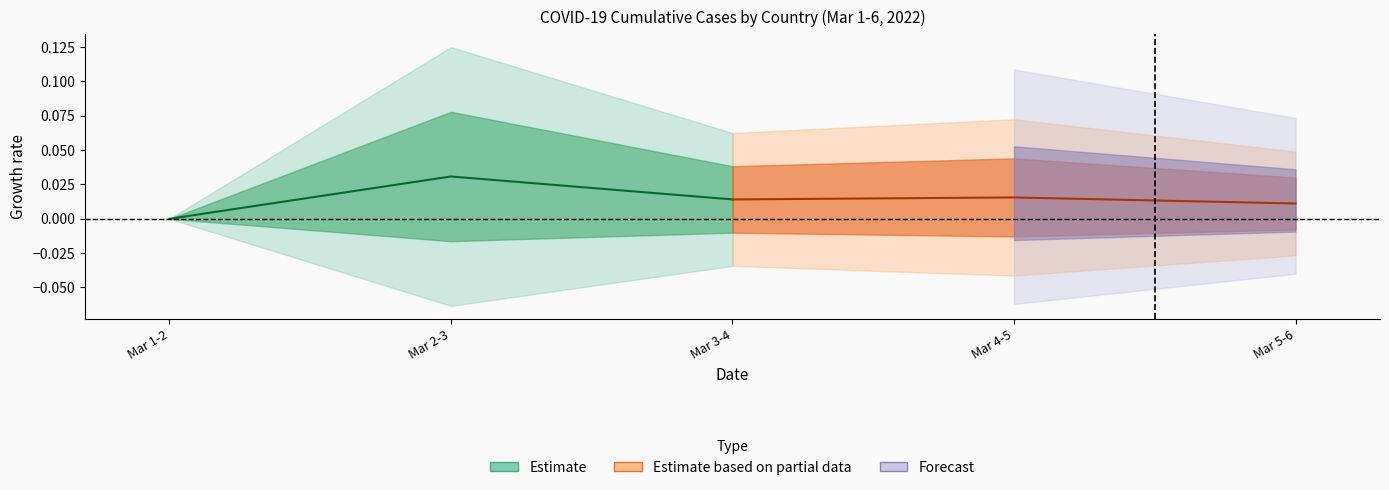

Which has a higher value, Mar 2-3 or Mar 3-4?

Mar 2-3